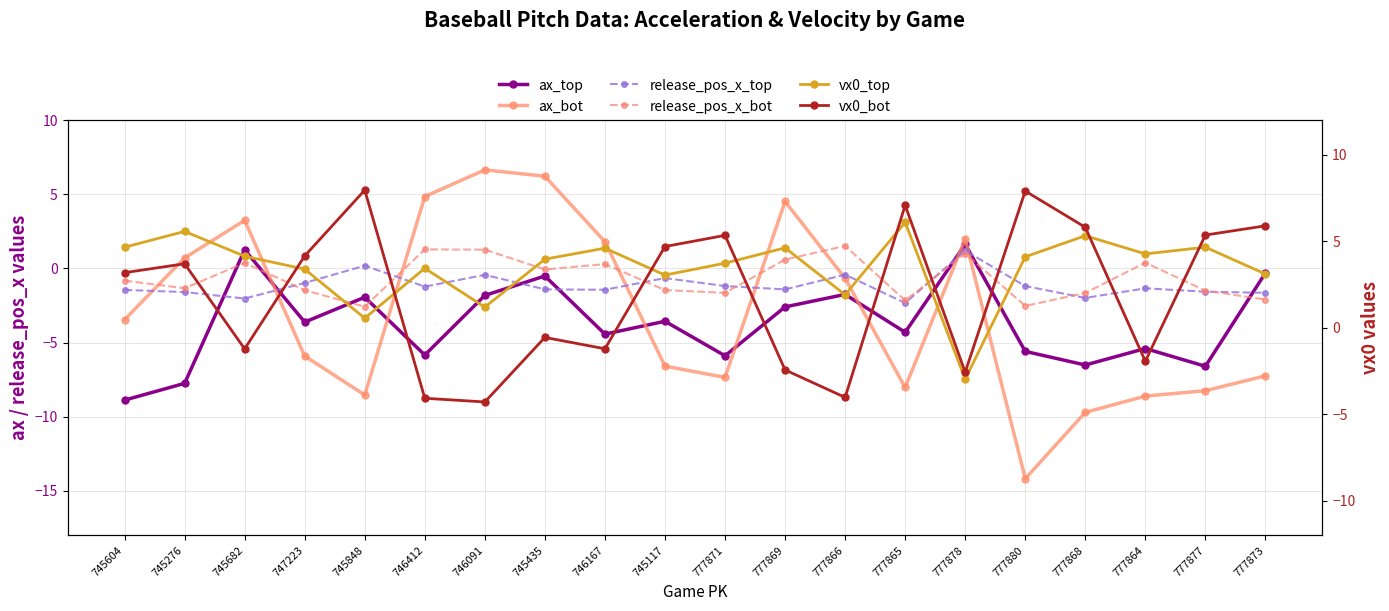

The vx0_bot series shows -4.2 at 777878. True or false?

False